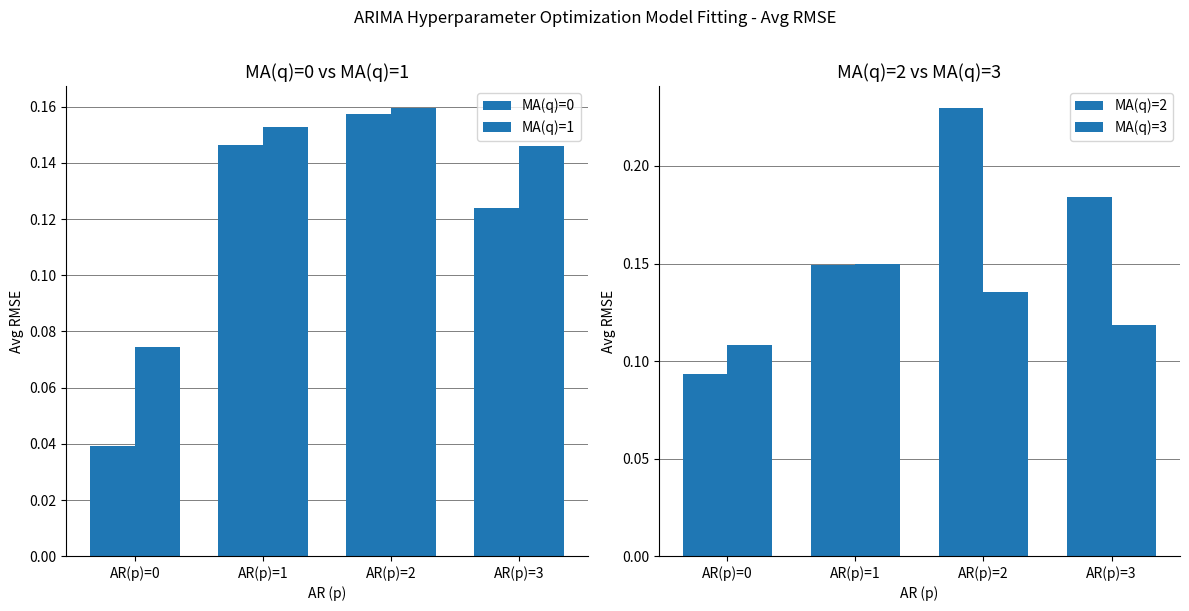

Is it true that MA(q)=0 equals 0.1 at AR(p)=1?

True